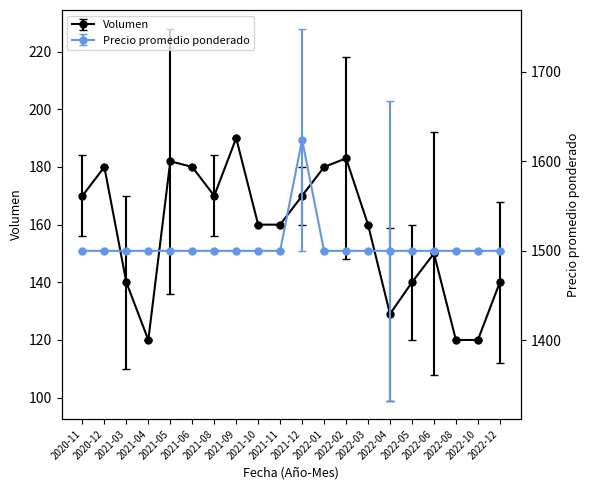

At which label is Precio promedio ponderado closest to 1562?

2020-11